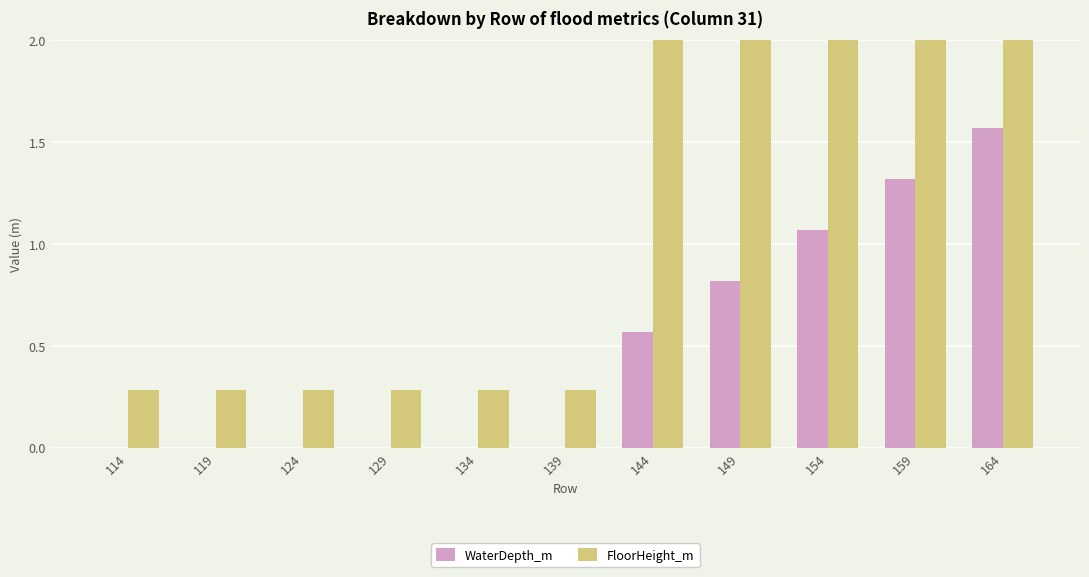

List the series in order of their peak value, highest first.

FloorHeight_m, WaterDepth_m